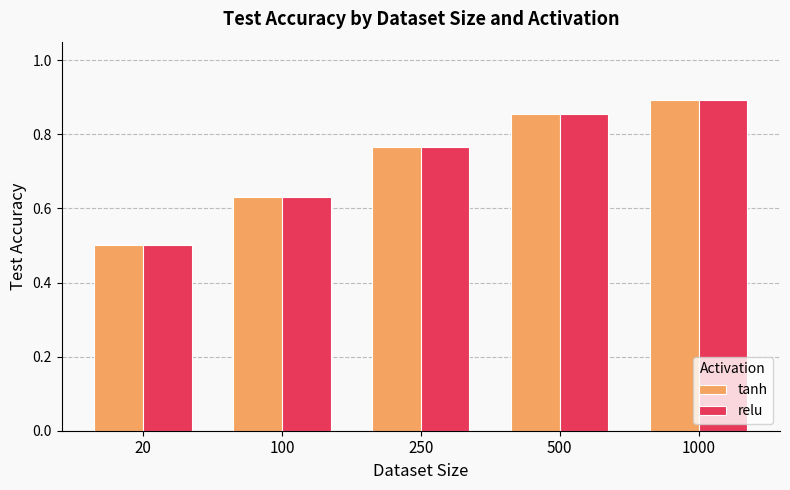

At which label does relu reach its peak?

1000